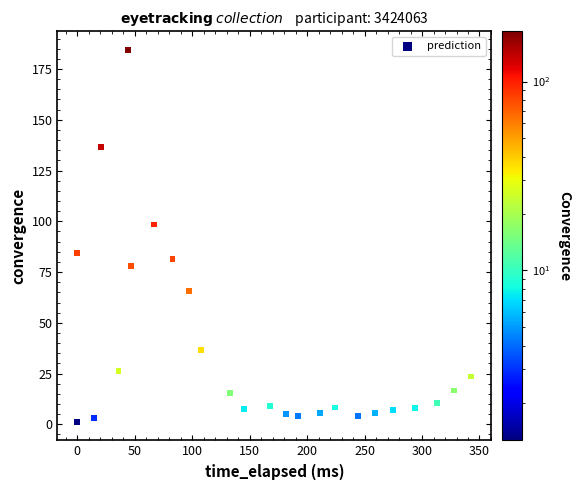

What is the range of X values (max minus min)?

343.0